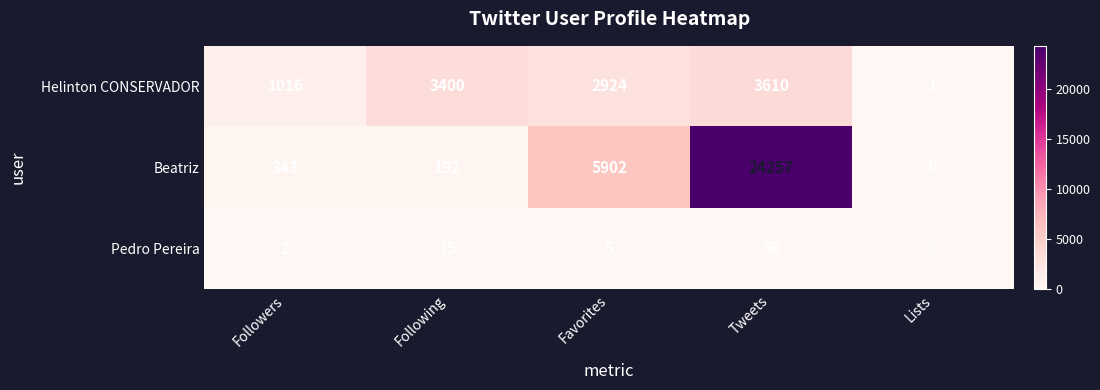

List the labels in order of Pedro Pereira value, largest first.

Tweets, Following, Favorites, Followers, Lists